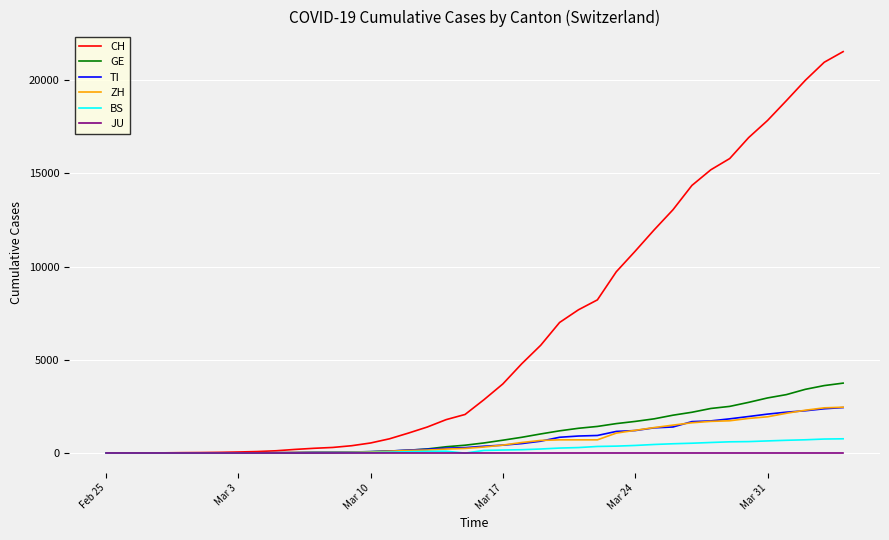

How many lines are shown in the chart?

6